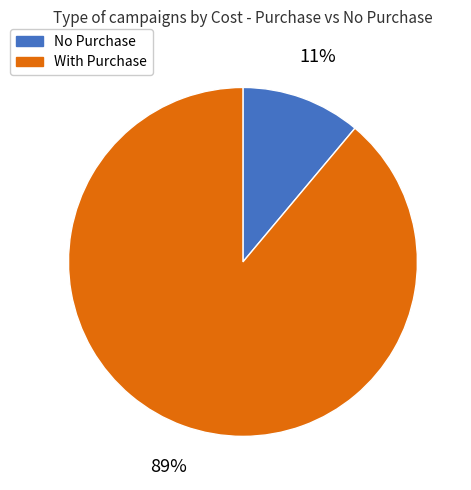

Is the sum of With Purchase and No Purchase greater than half?

Yes